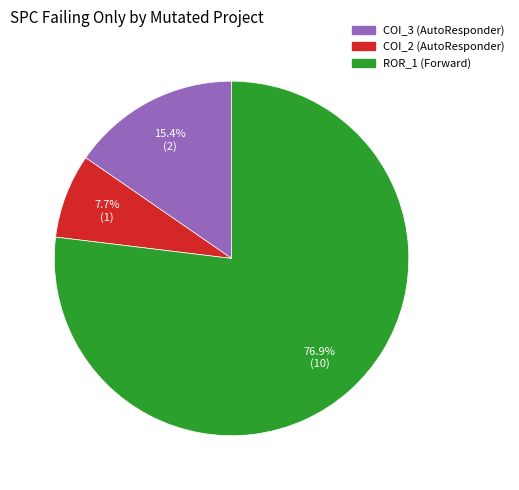

Is there any slice that represents more than half of the pie?

Yes